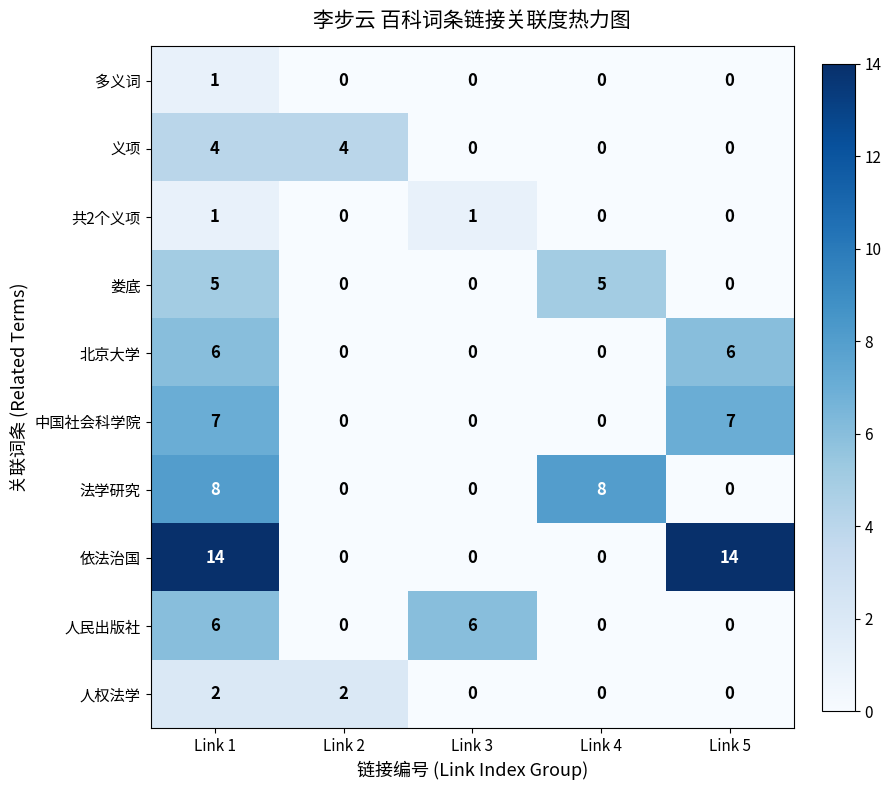

The 人民出版社 series shows 2 at Link 1. True or false?

False